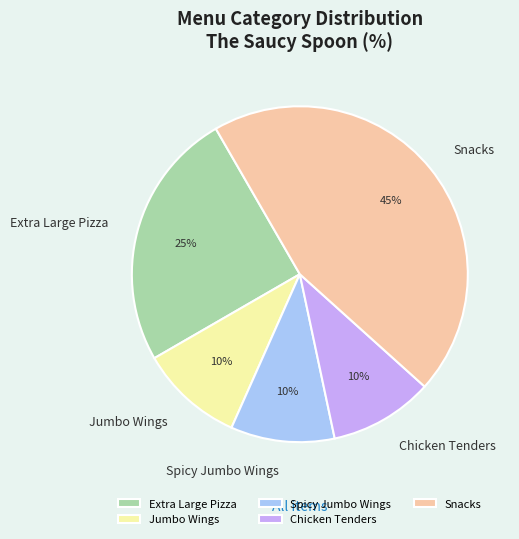

Is the sum of Extra Large Pizza and Snacks greater than half?

Yes